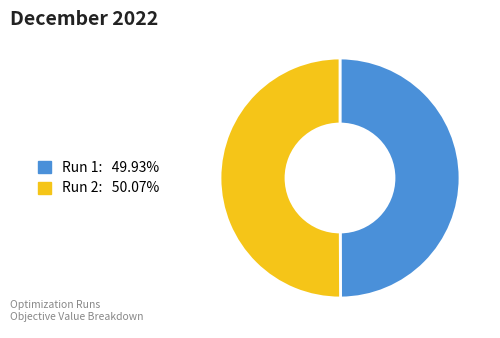

Do Run 1: 49.93% and Run 2: 50.07% together represent more than half of the pie?

Yes